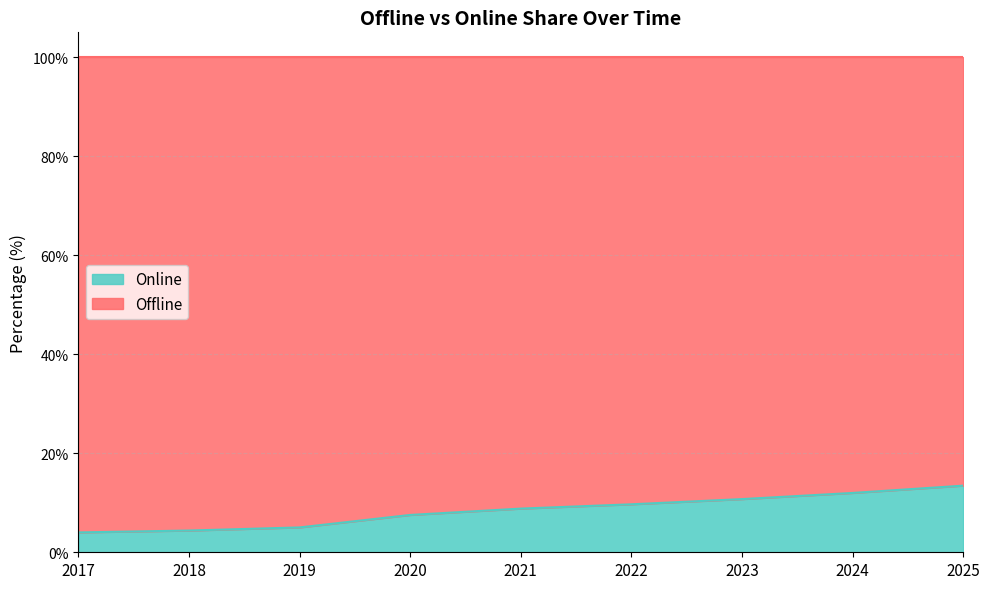

The value at 2021 is 13.8. True or false?

False